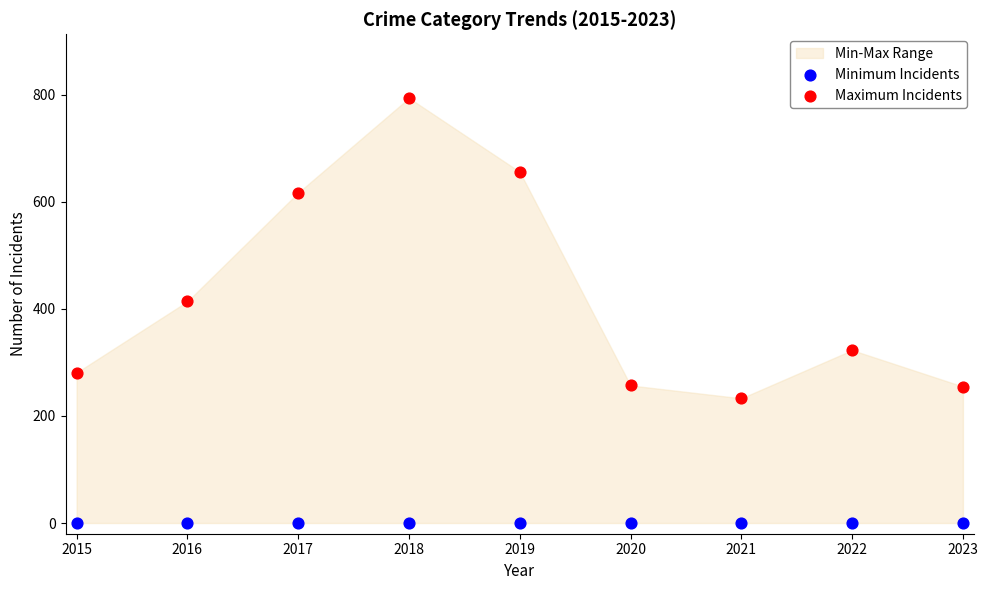

Which series contains the lowest Y value?

Minimum Incidents